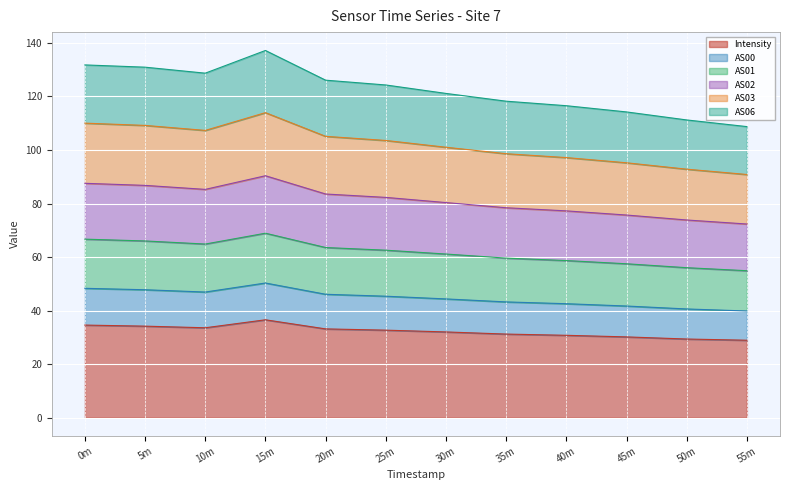

At which category is the sum across all series the highest?

15m